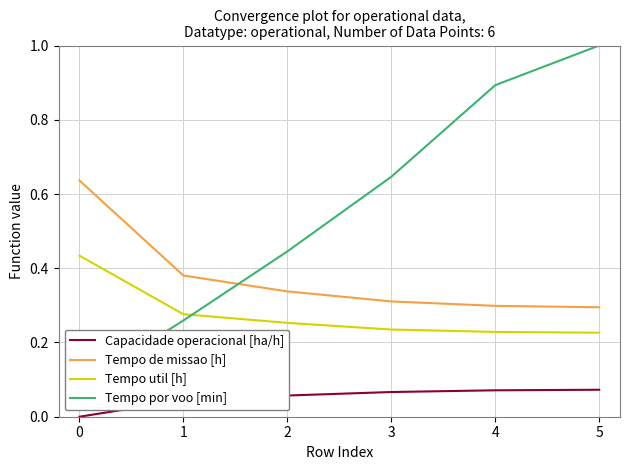

Is it true that Tempo de missao [h] equals 0.2 at 3?

False